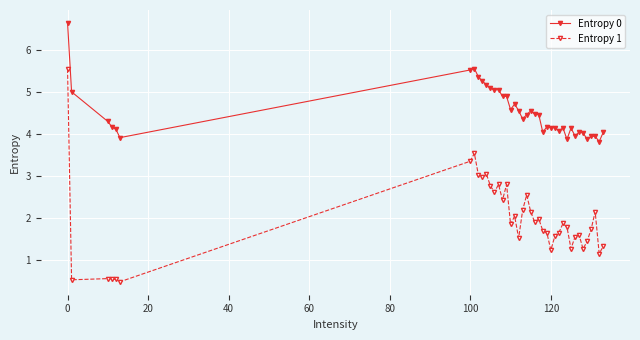

How many lines are shown in the chart?

2